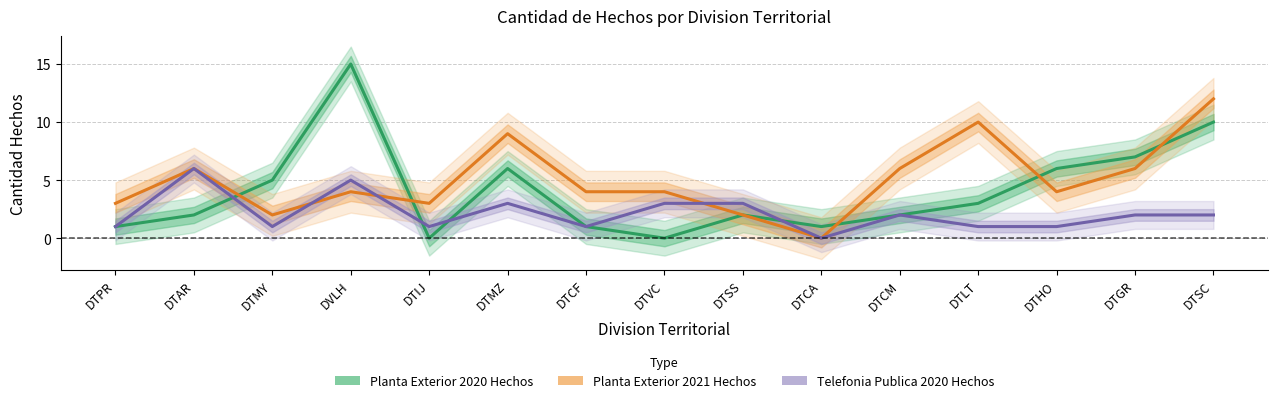

List the series in order of their overall mean, highest first.

Planta Exterior 2021 Hechos, Planta Exterior 2020 Hechos, Telefonia Publica 2020 Hechos